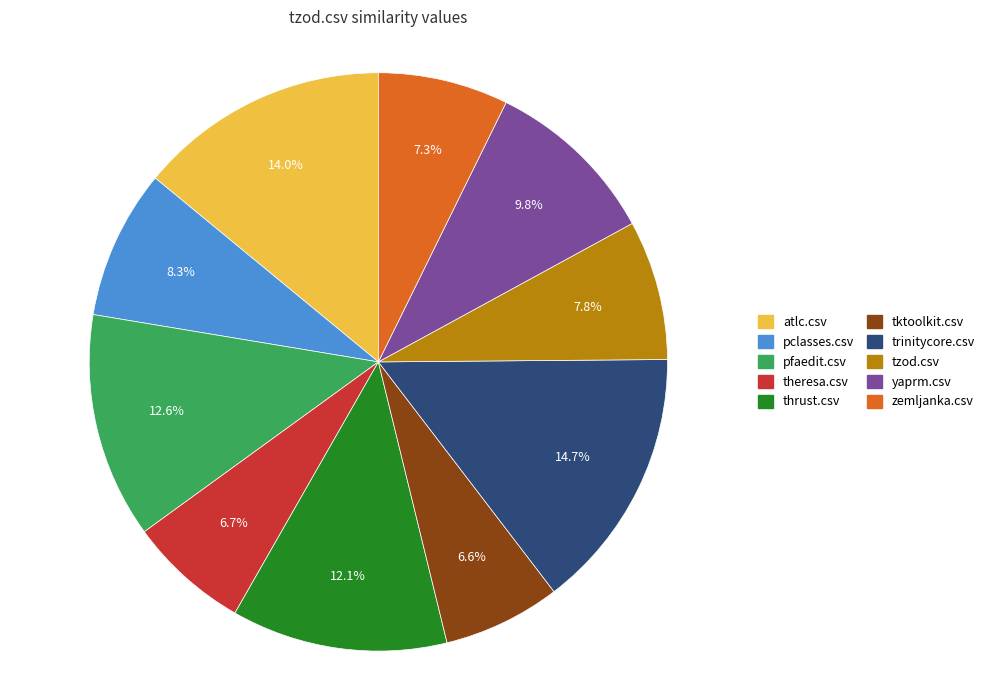

The trinitycore.csv slice represents 15% of the pie. True or false?

True